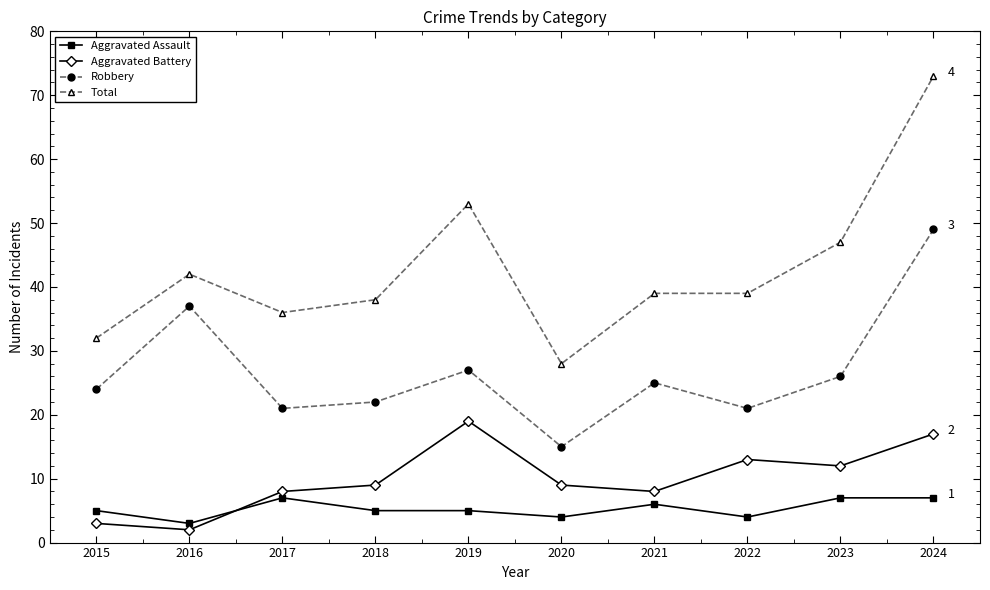

True or false: Aggravated Battery and Robbery cross at least once.

False